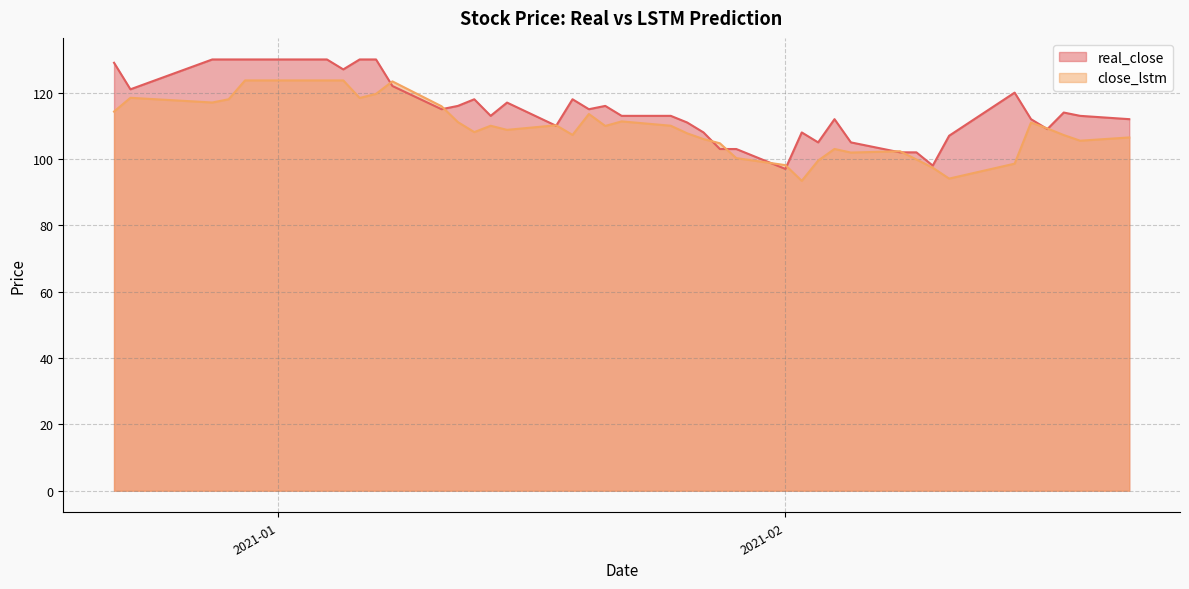

Rank the series by their maximum value, from lowest to highest.

close_lstm, real_close